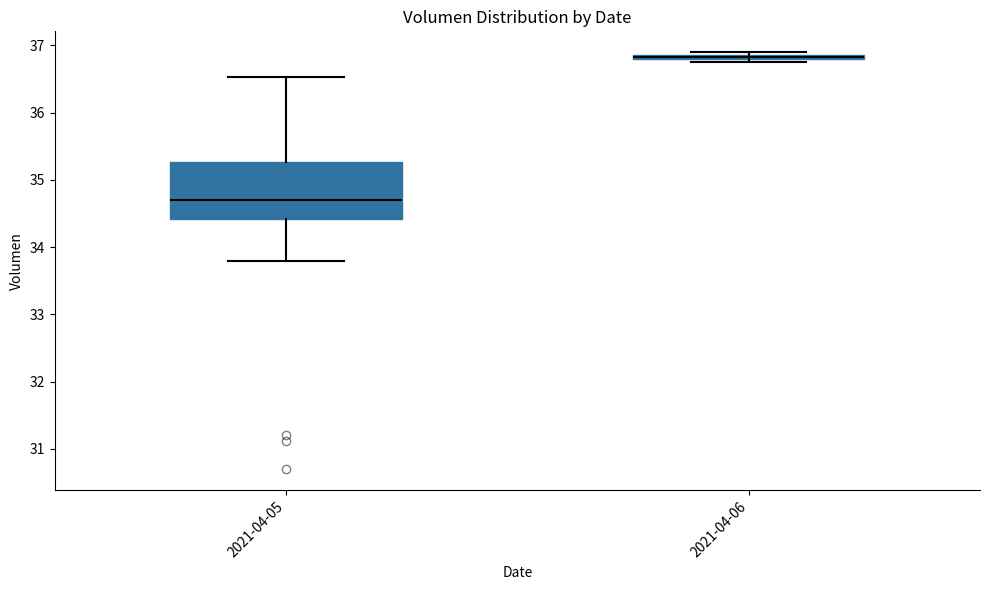

Which box is the tallest, from its lower edge to its upper edge?

2021-04-05